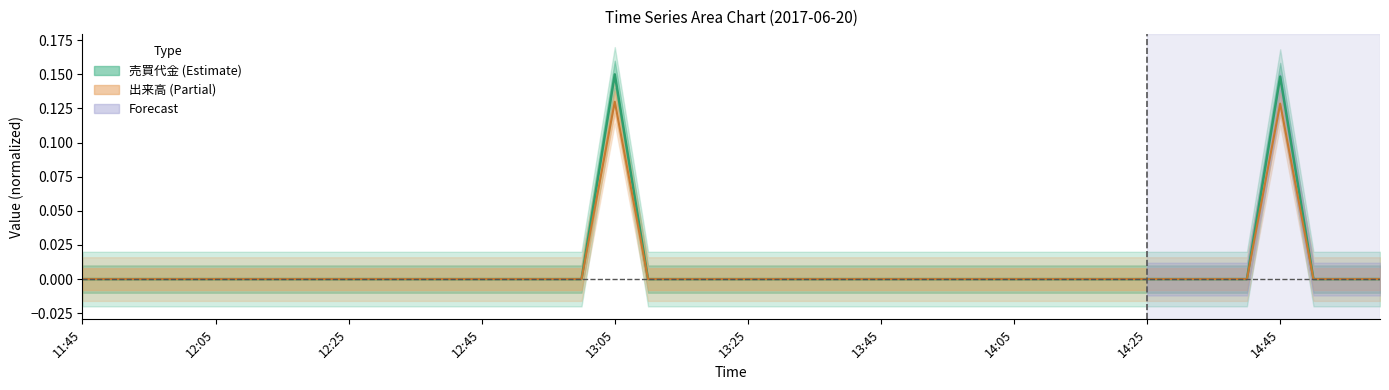

Where is the first local maximum for 出来高?

13:05